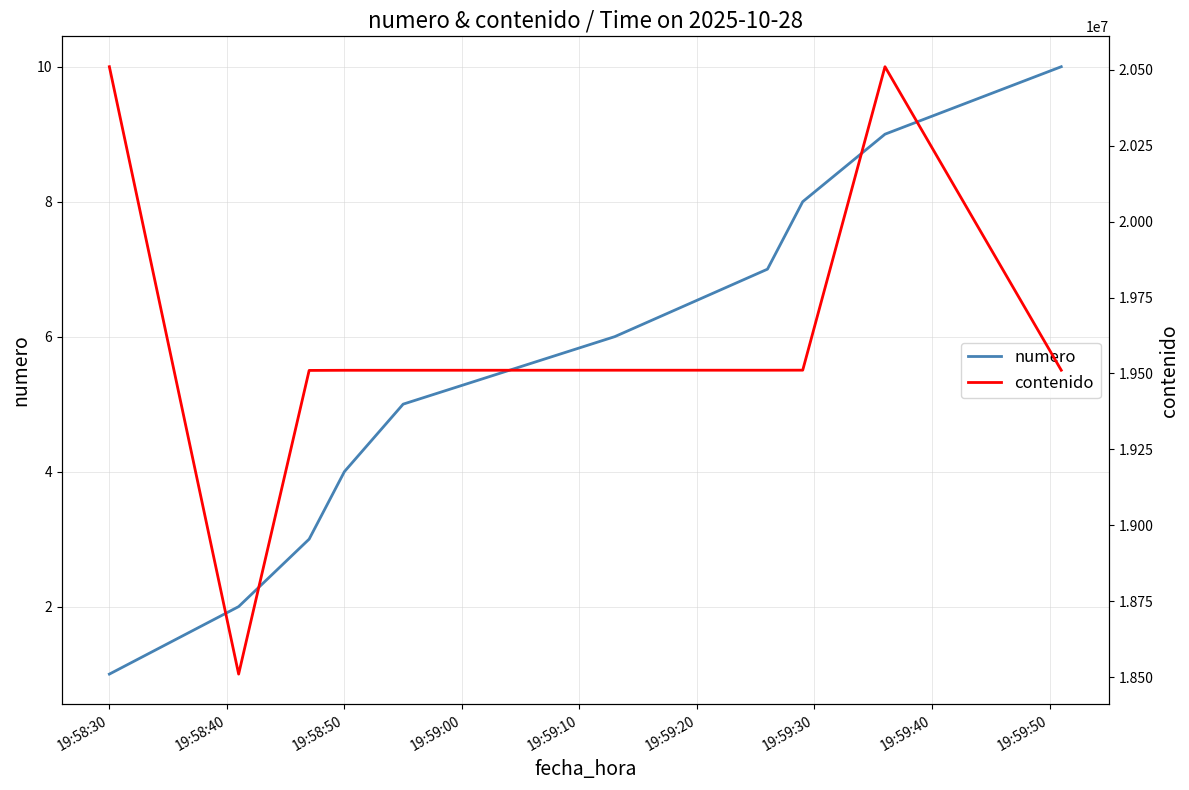

What is the difference between the maximum and minimum values in the contenido series?

1999842